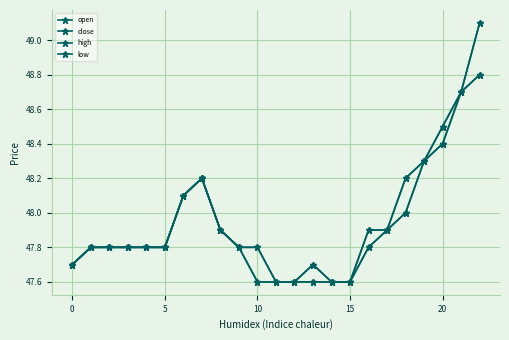

How many lines are shown in the chart?

4